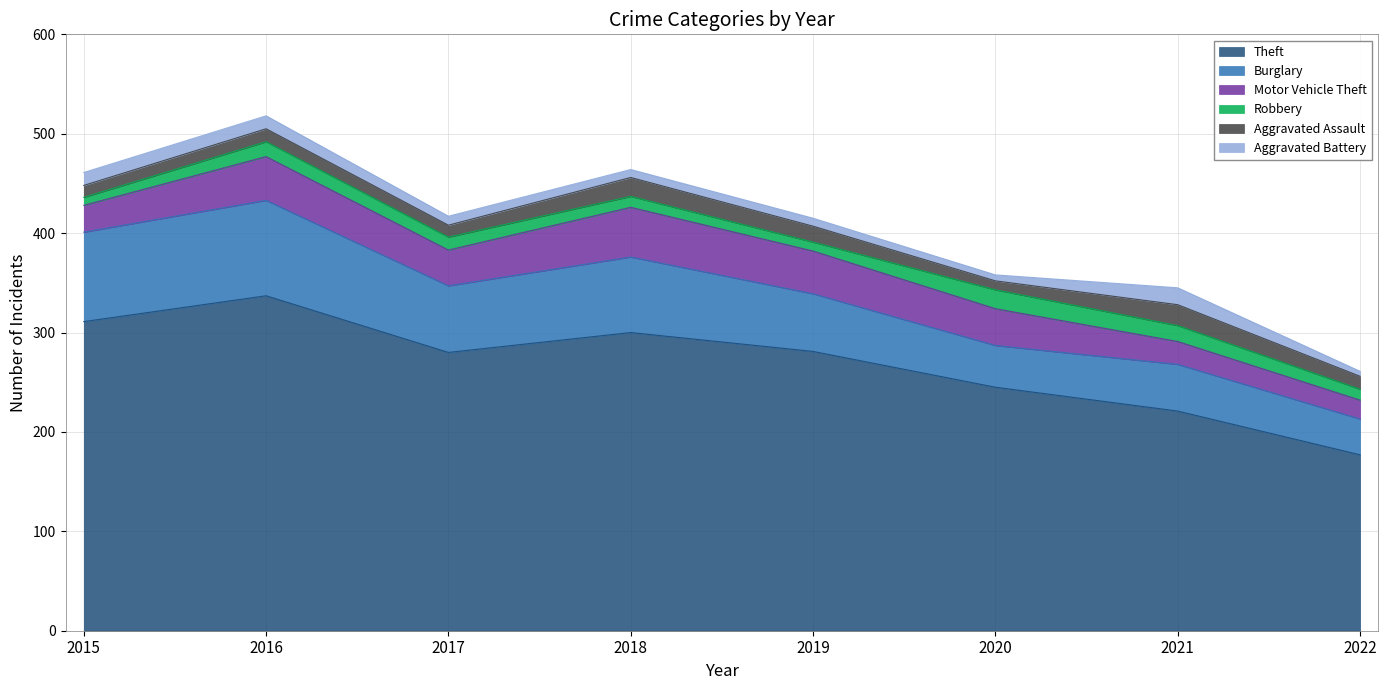

What is the maximum value shown in the chart?

337